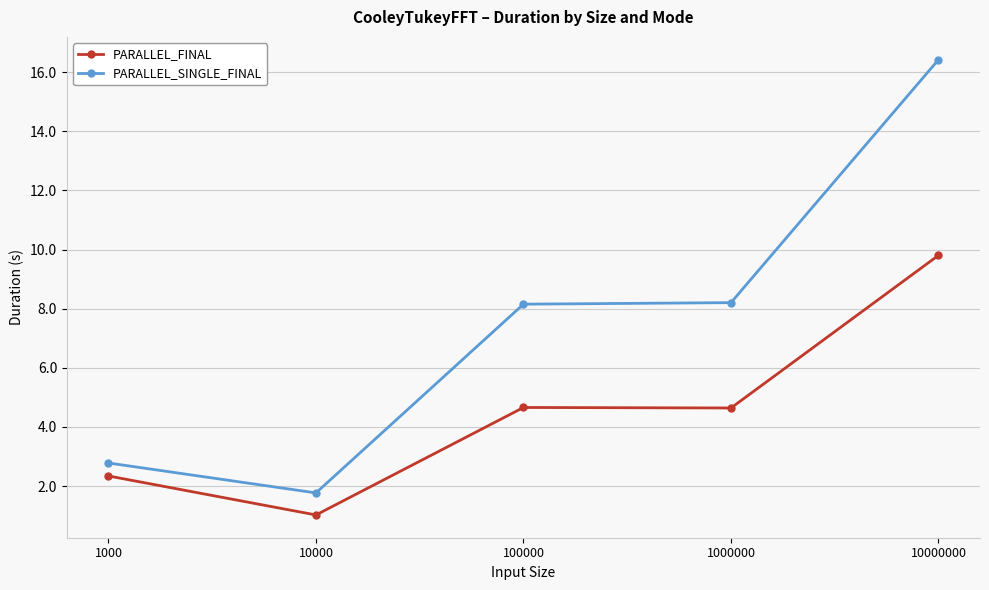

Rank the series by their maximum value, from highest to lowest.

PARALLEL_SINGLE_FINAL, PARALLEL_FINAL